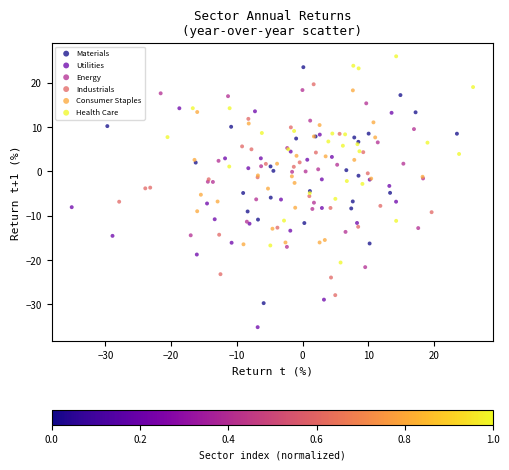

Which series reaches the minimum Y coordinate?

Utilities